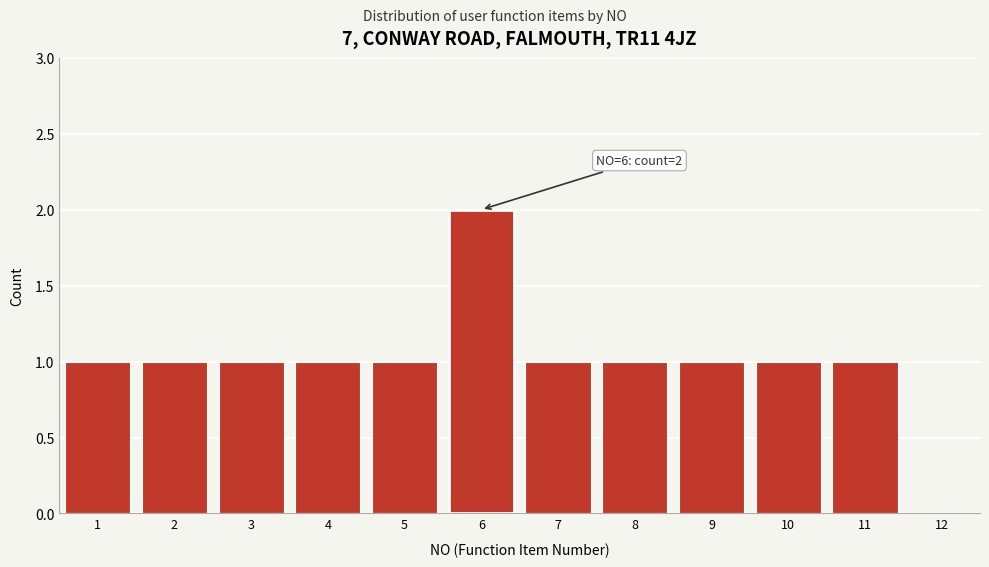

Which range on the x-axis has the tallest bar?

5.5 to 6.5